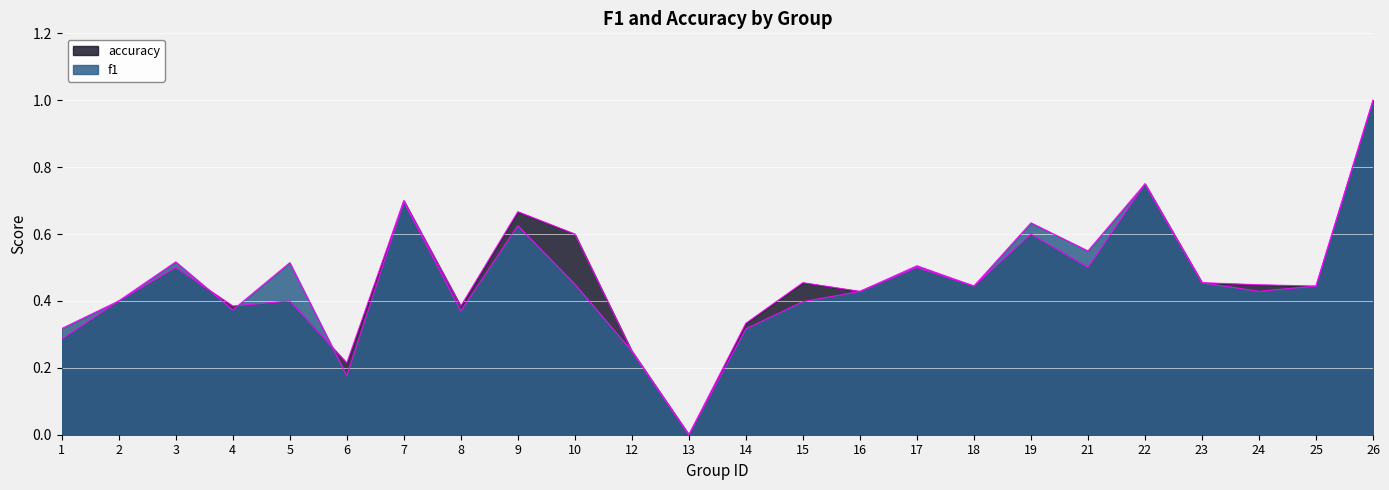

Reading left to right, extract all data points from this chart.

f1: 0.3	0.4	0.5	0.4	0.5	0.2	0.7	0.4	0.6	0.5	0.2	0.0	0.3	0.4	0.4	0.5	0.4	0.6	0.5	0.8	0.5	0.4	0.4	1.0
accuracy: 0.3	0.4	0.5	0.4	0.4	0.2	0.7	0.4	0.7	0.6	0.2	0.0	0.3	0.5	0.4	0.5	0.4	0.6	0.5	0.8	0.5	0.4	0.4	1.0